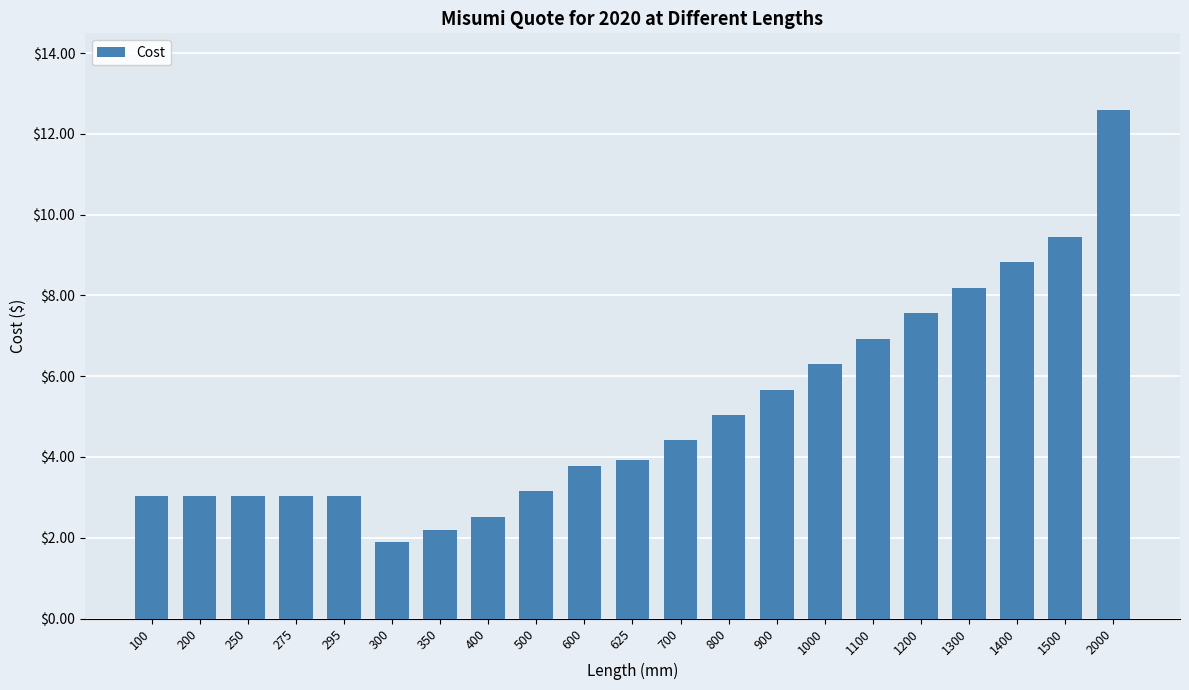

Approximately how many times larger is the value at 500 compared to 1200?

0.4